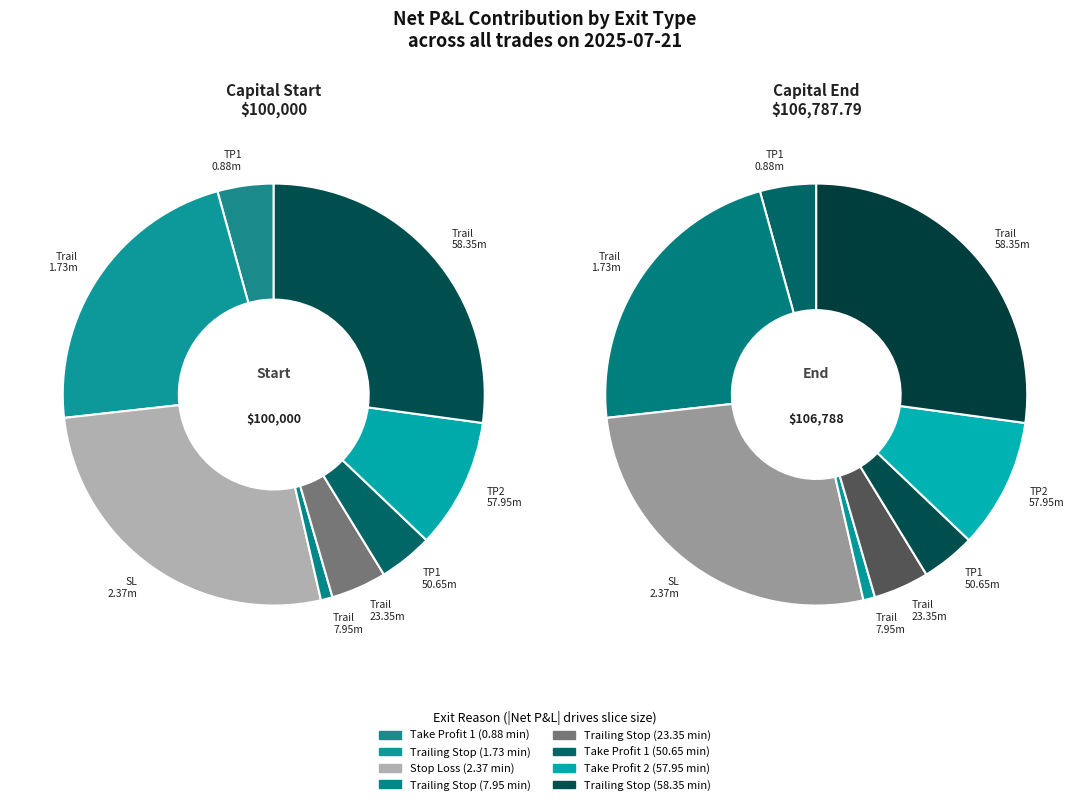

Count the number of slices in the pie.

8